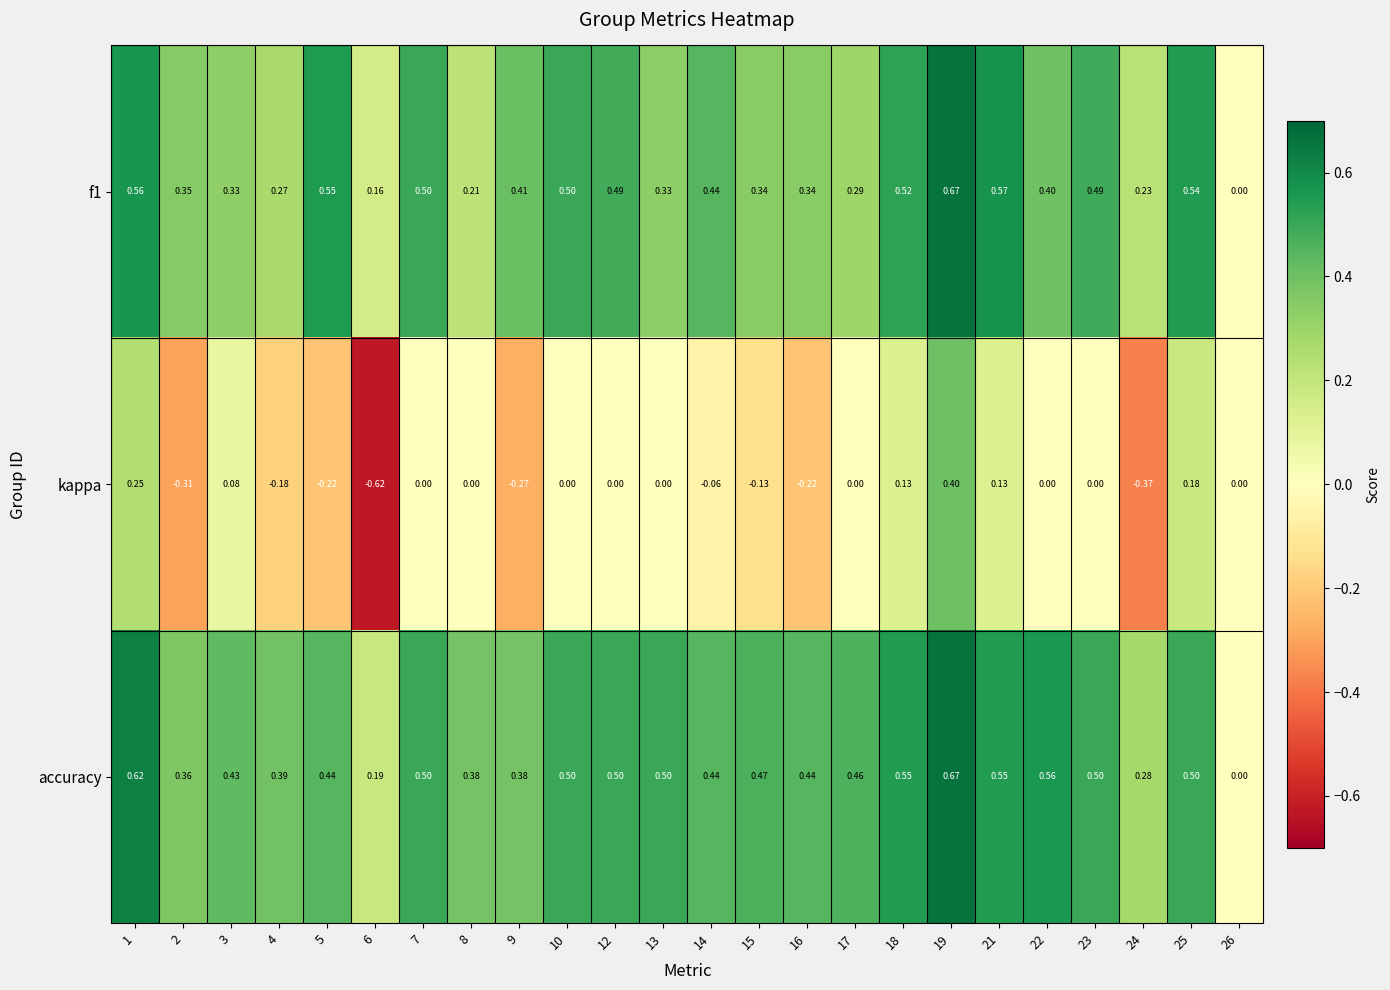

Which series changed the most between 6 and 22?

kappa